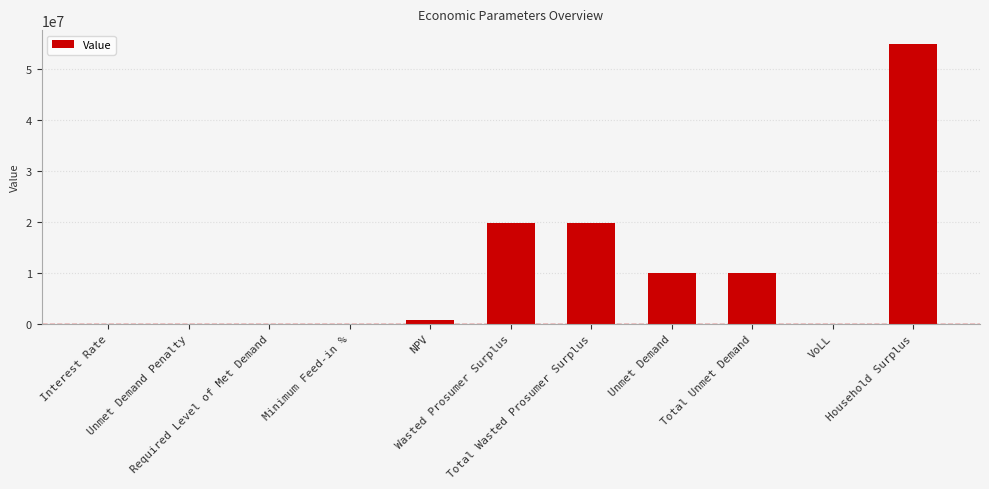

Are the bars horizontal?

No